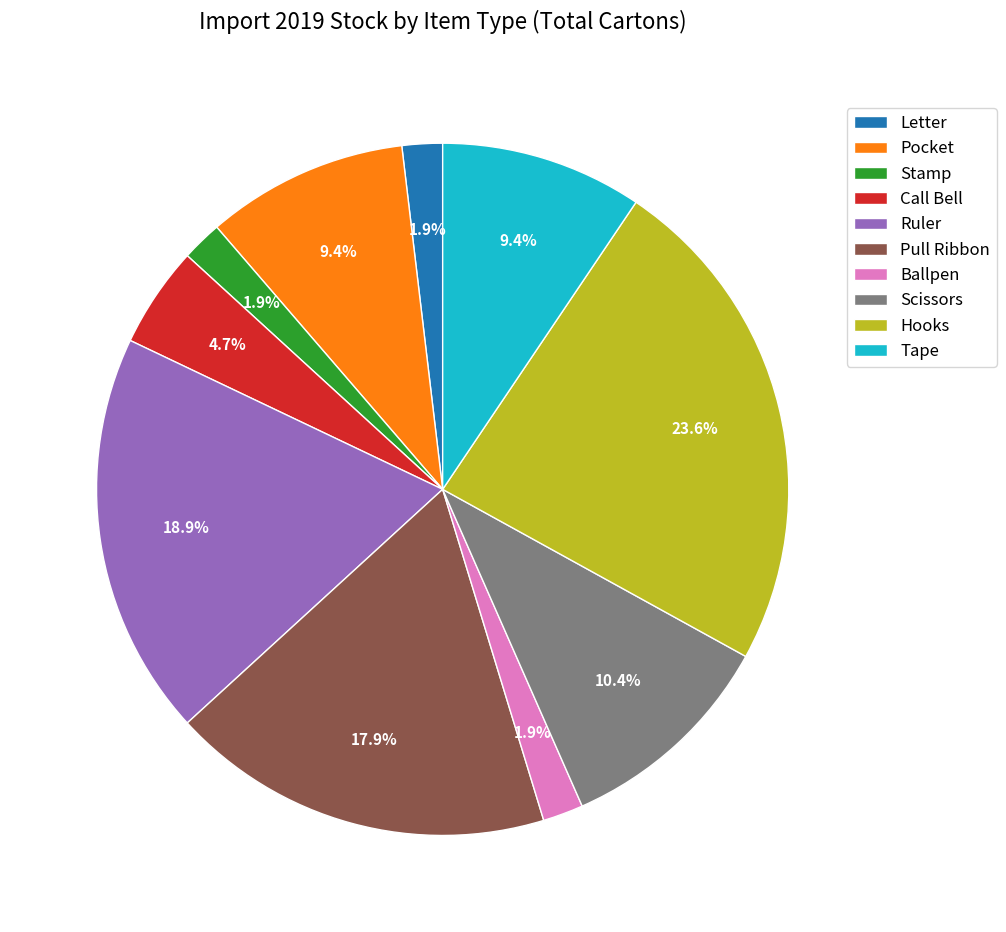

What is the largest slice in the pie chart?

Hooks